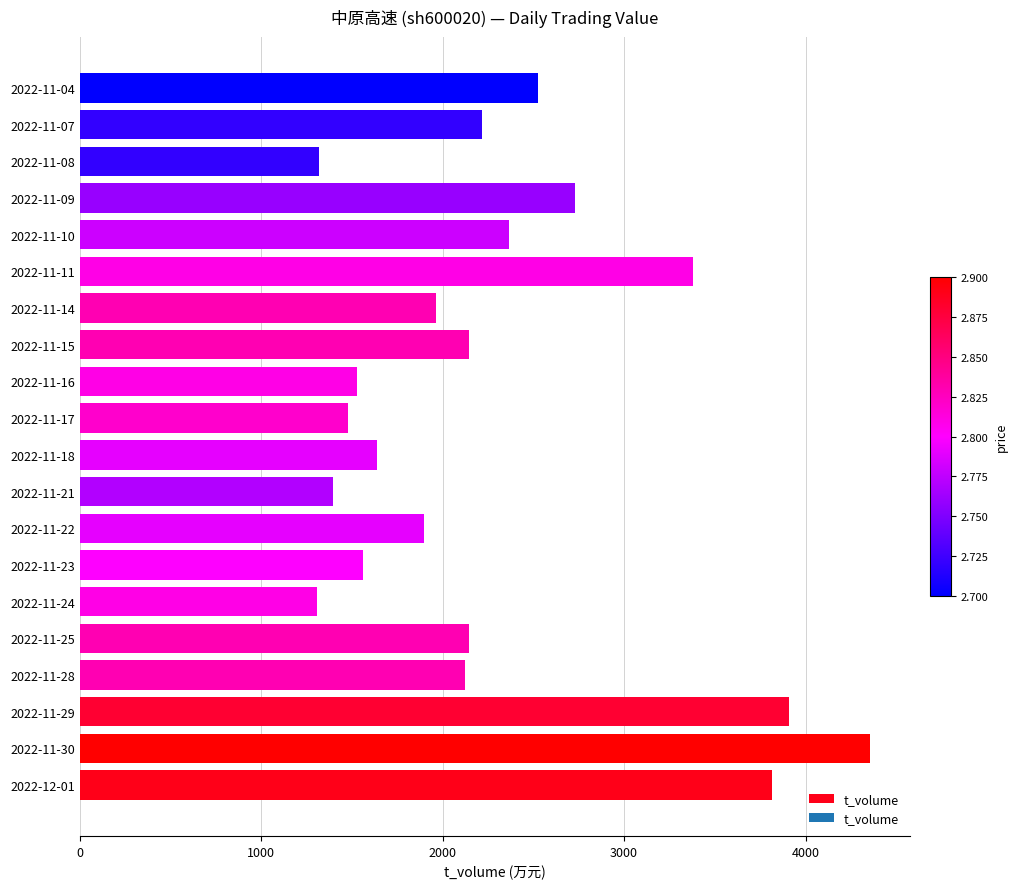

The value at 2022-11-10 is 1111. True or false?

False